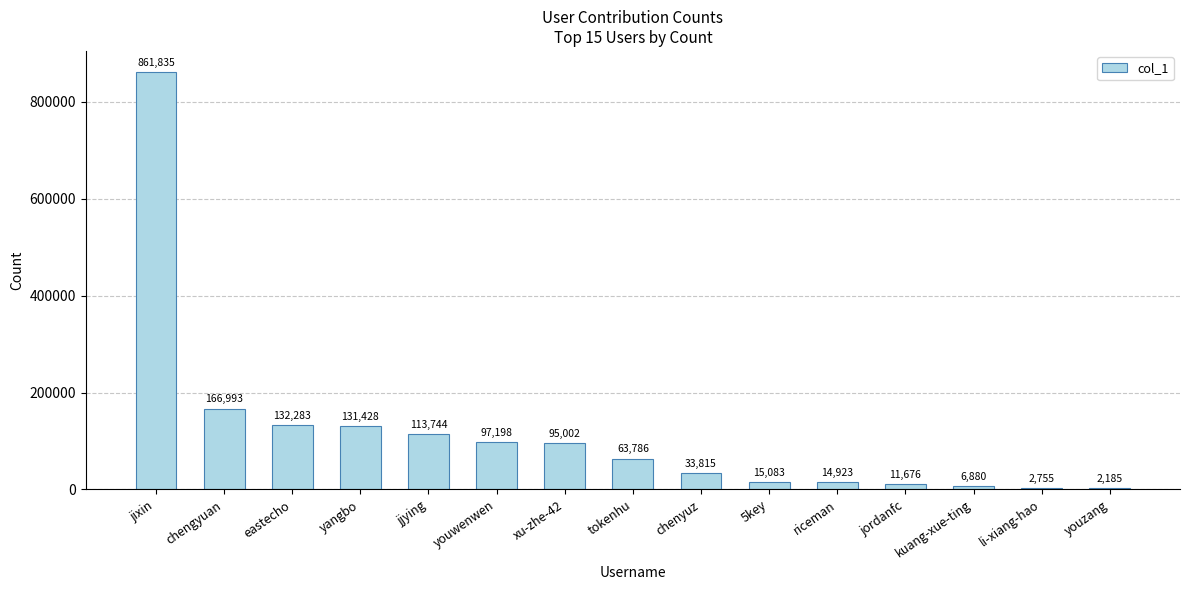

What is the greatest value displayed?

861835